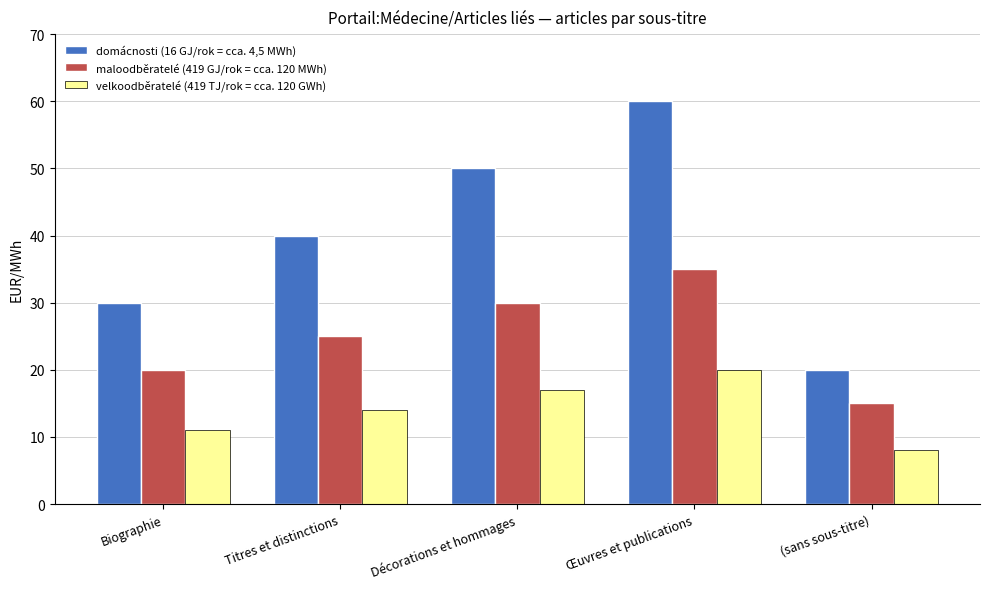

Which category has the highest value in the velkoodběratelé (419 TJ/rok = cca. 120 GWh) series?

Œuvres et publications